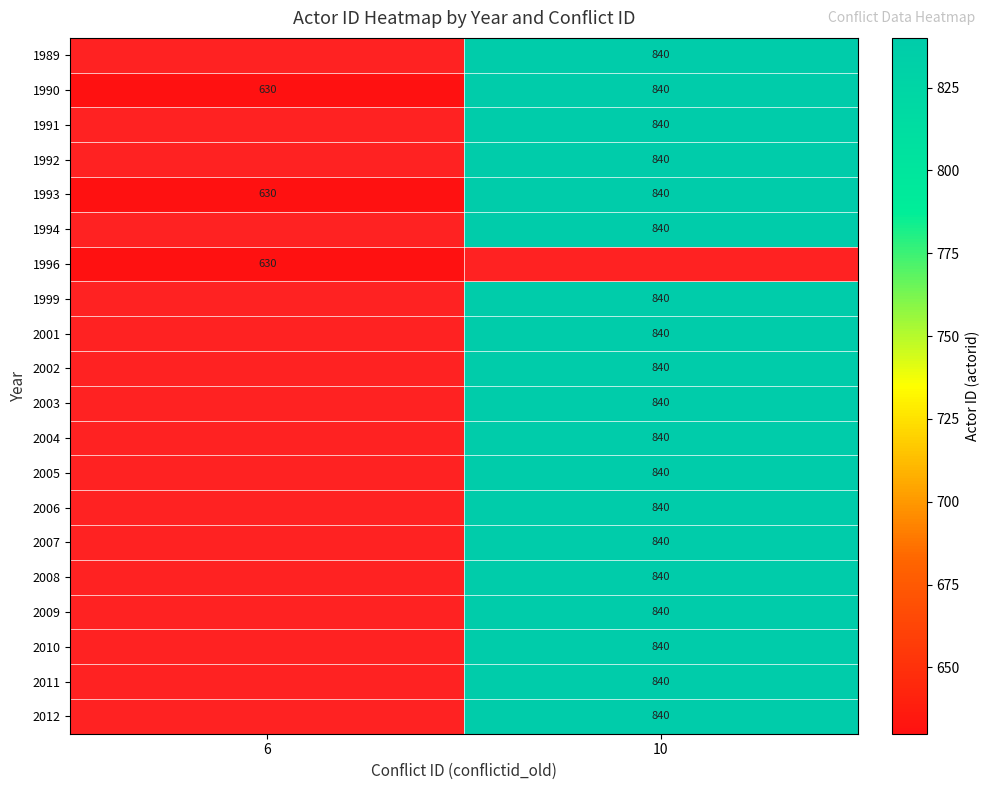

Is the value of 1996 at 6 greater than the value of 1990 at 10?

No